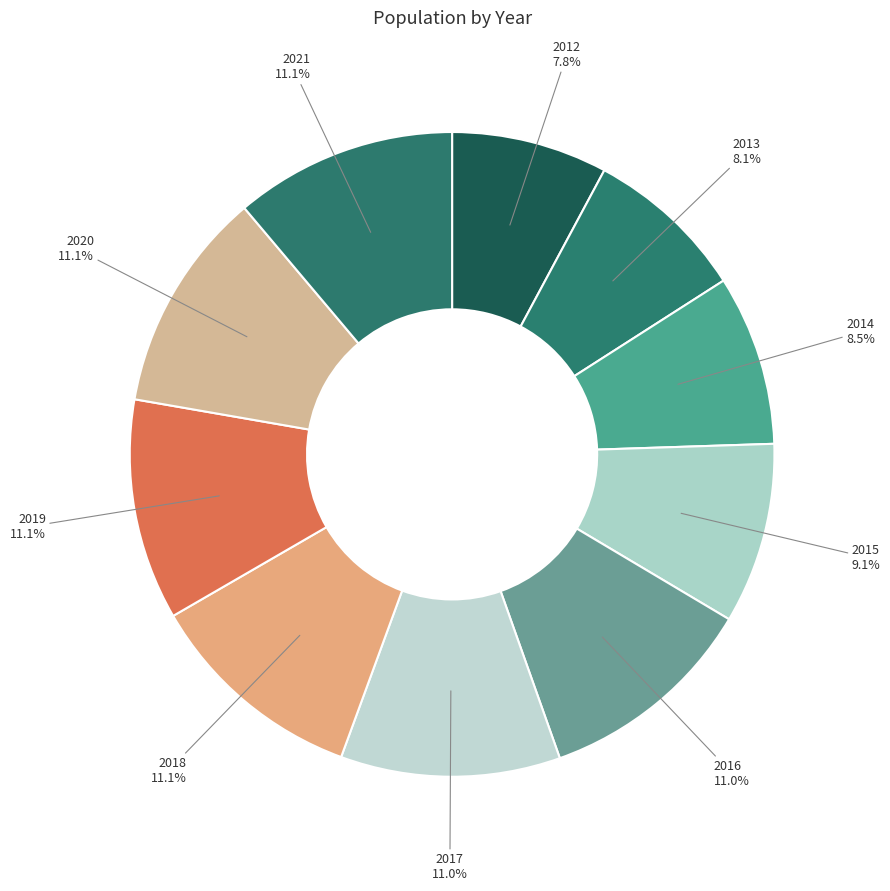

How many slices are in this pie chart?

10